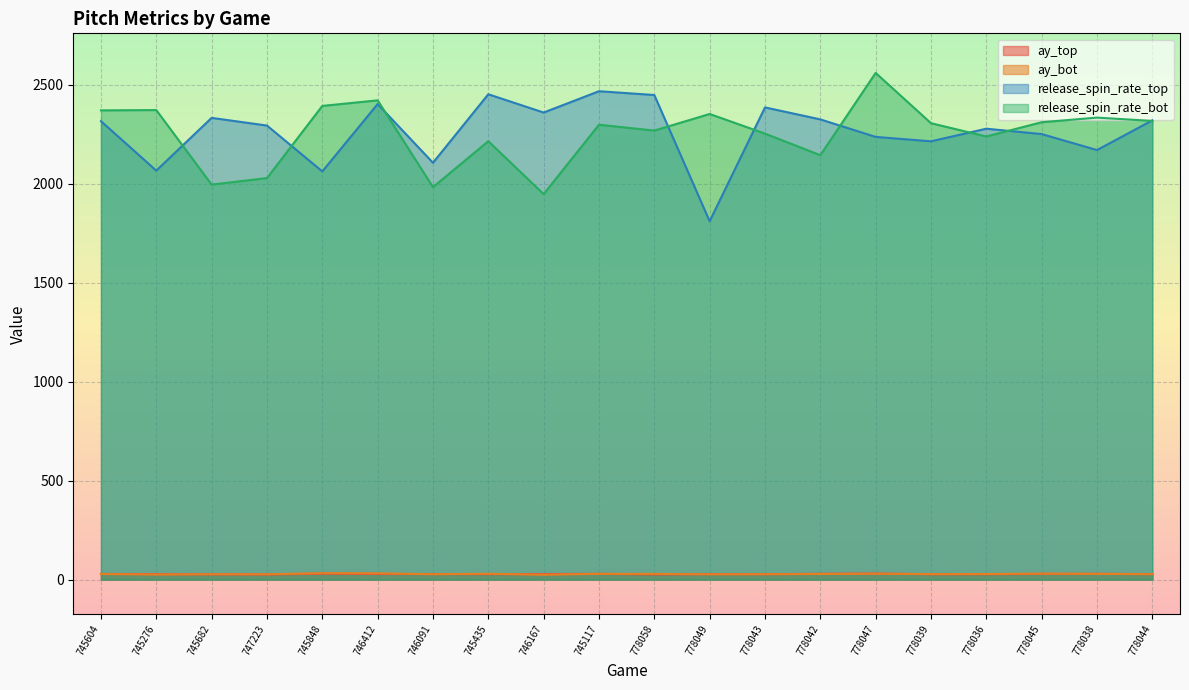

What is the difference between the second highest and minimum values in the ay_top series?

4.1